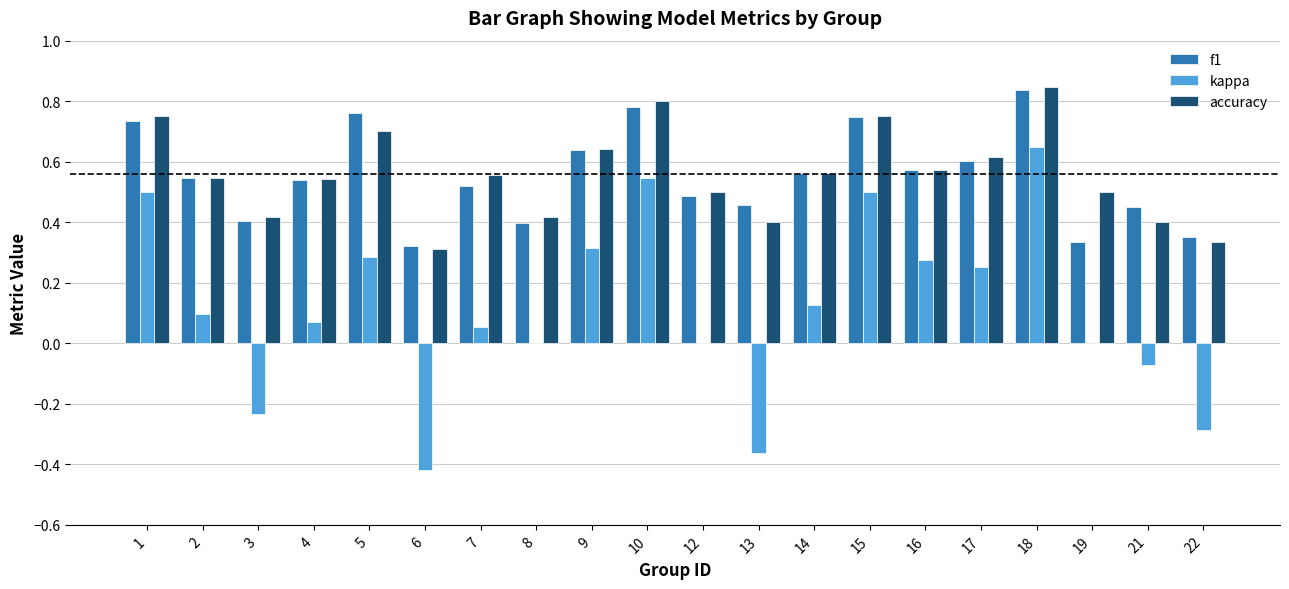

Which series changed the most between 4 and 5?

f1